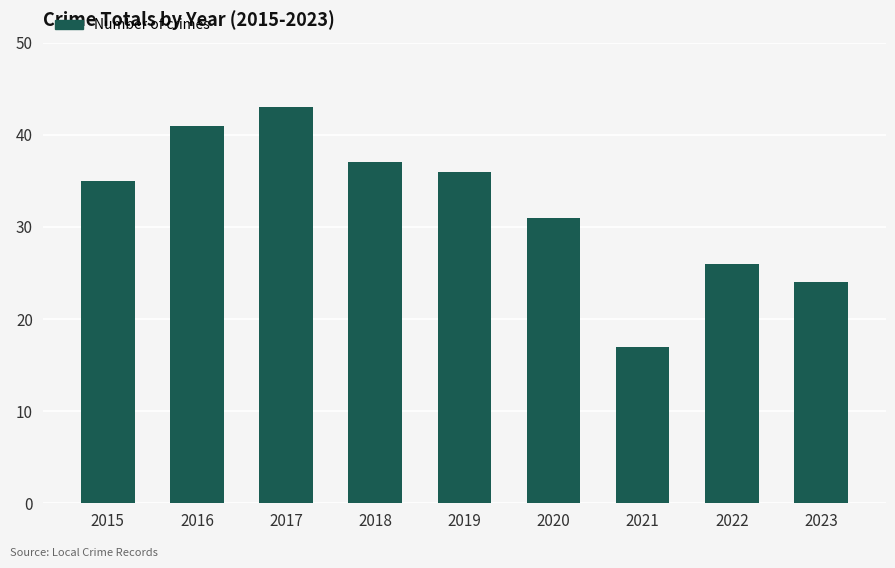

True or false: the data shows 12 at 2020.

False